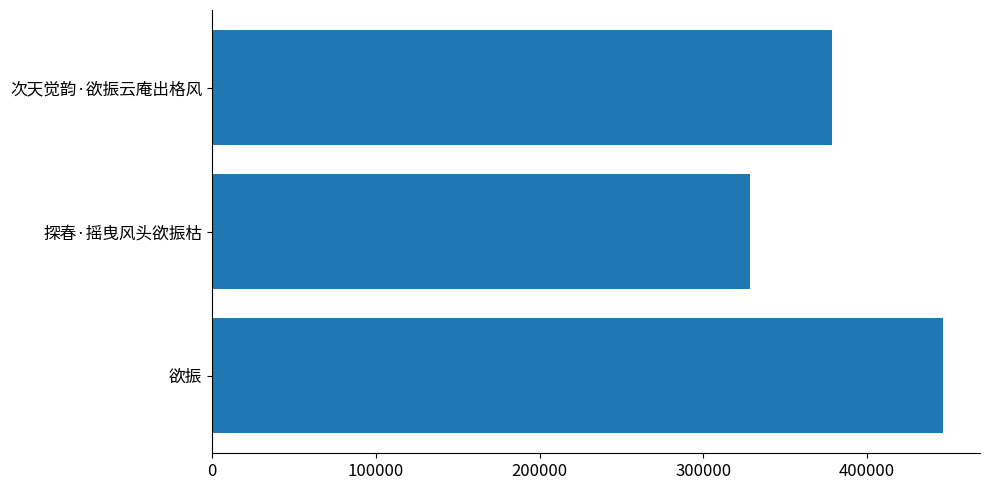

True or false: the data shows 217218 at 次天觉韵·欲振云庵出格风.

False